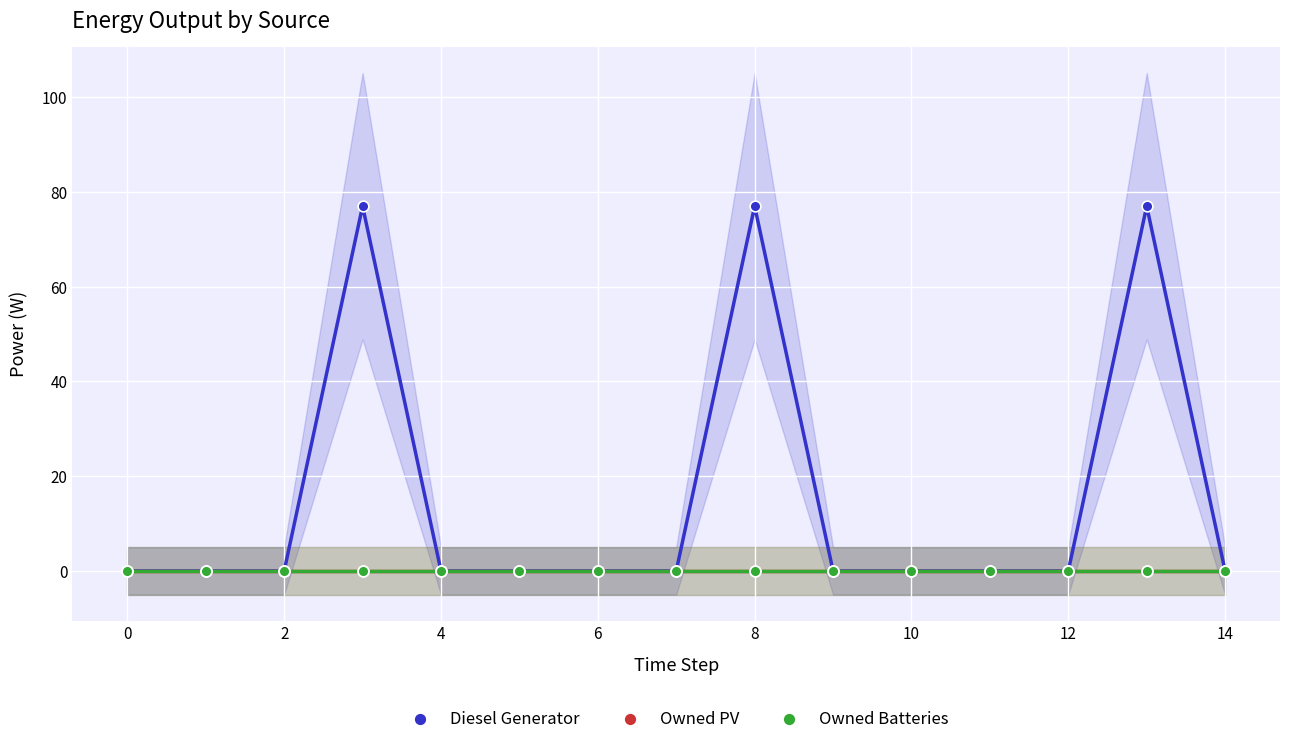

Which series reaches the maximum Y coordinate?

Diesel Generator